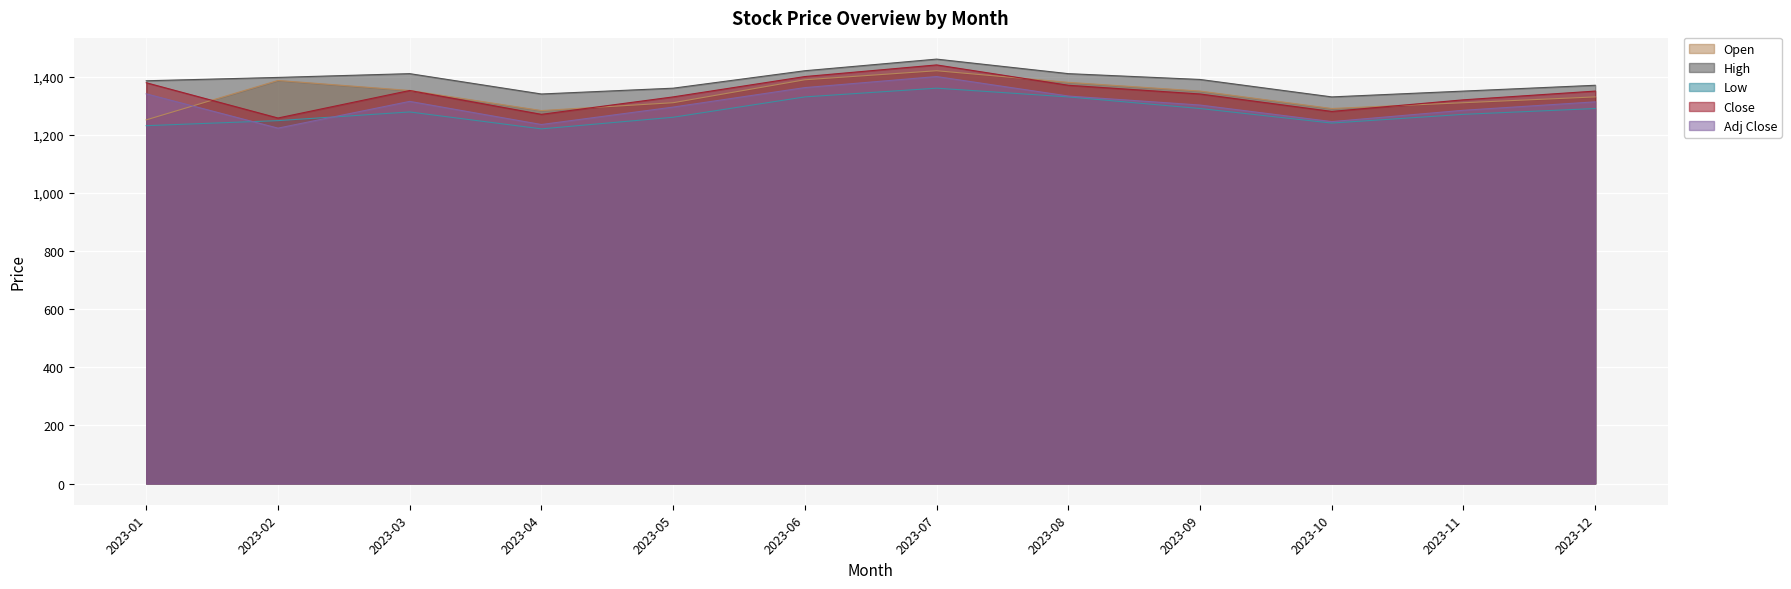

What is the value of the Open point at the 11th from the left?

1310.0